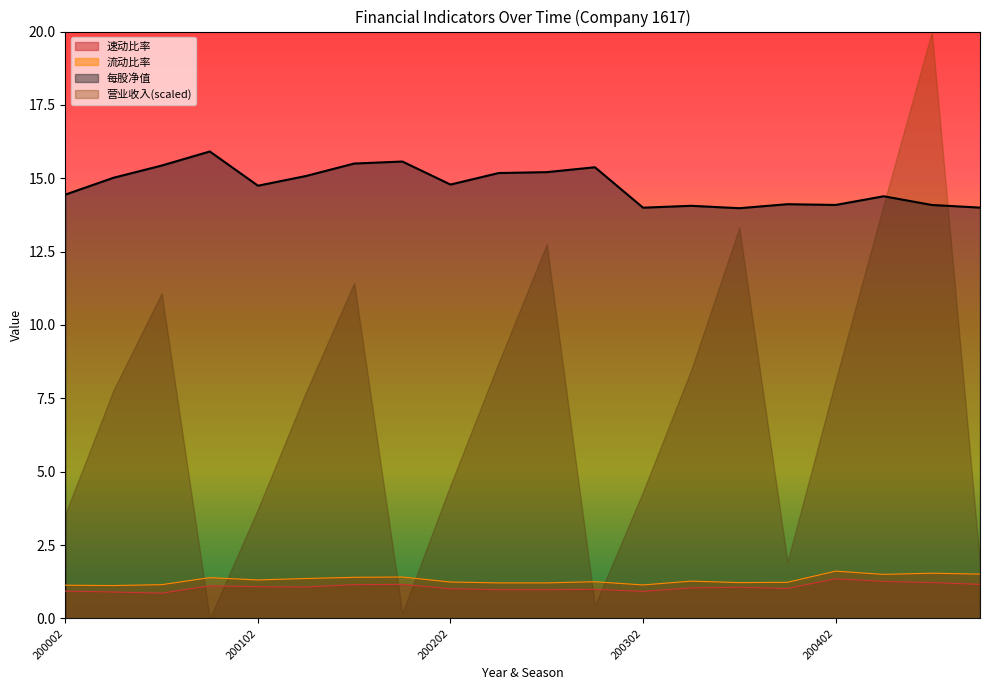

Count the number of data series in this chart.

4